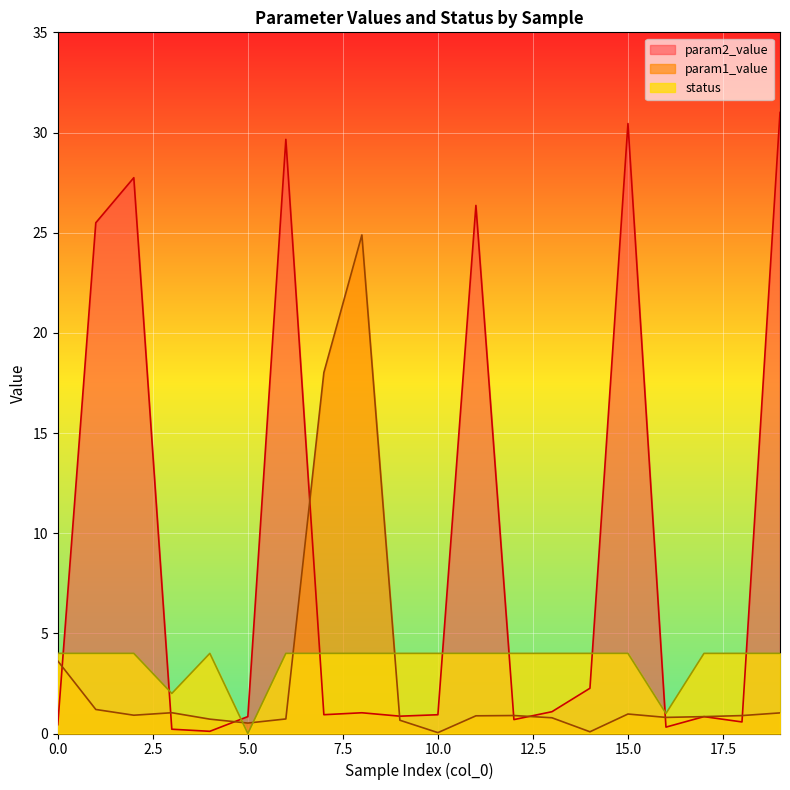

Which series has the largest total across all categories?

param2_value